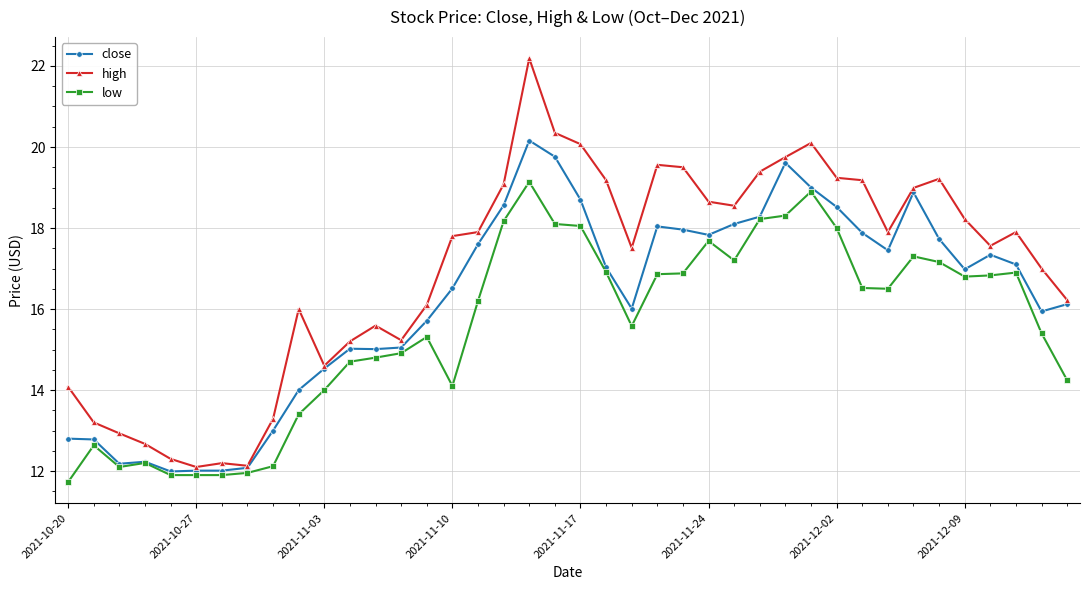

Does the chart have visible grid lines?

Yes